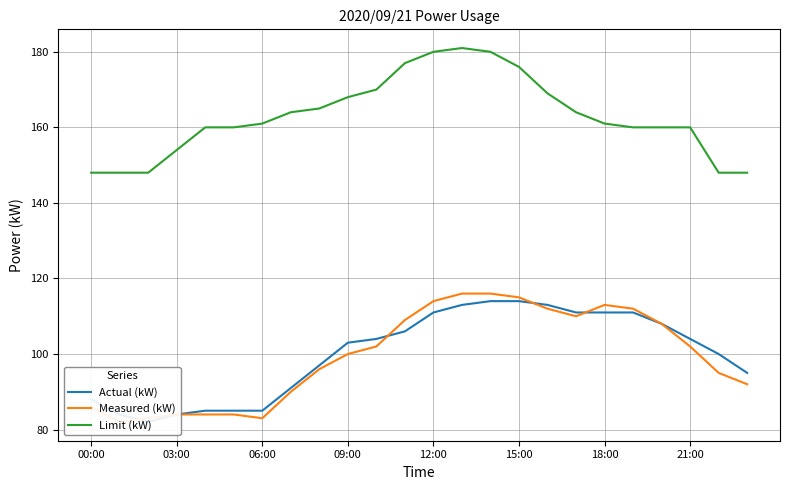

What is the lowest value of the Limit (kW) series?

148